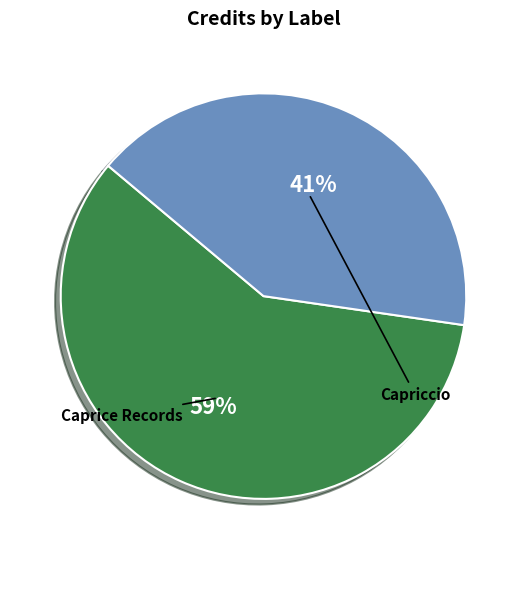

To the nearest percent, what is the difference between the largest and smallest slice percentages?

18%